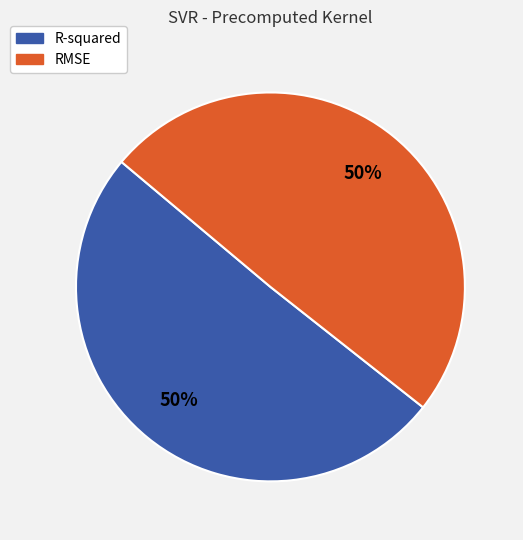

To the nearest percent, what is the combined percentage of RMSE and R-squared?

100%